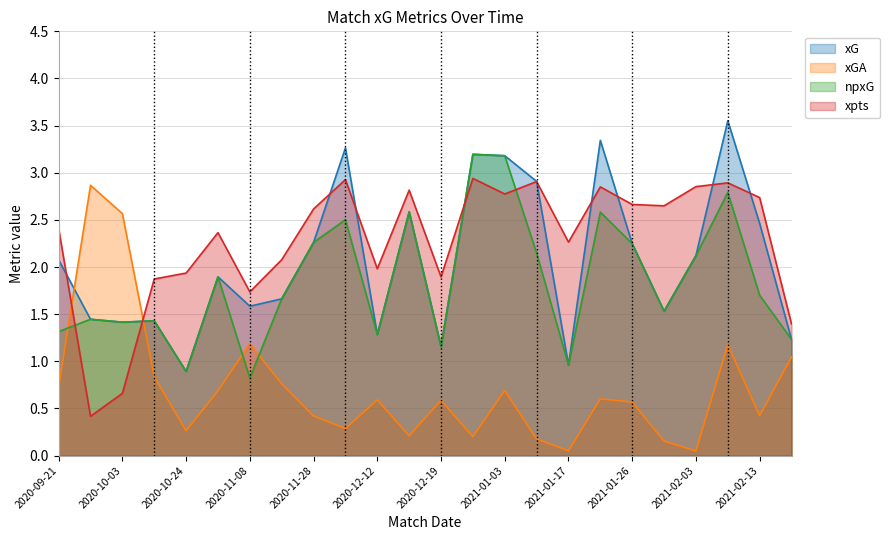

Where is xGA nearest to the value 1?

2021-02-17